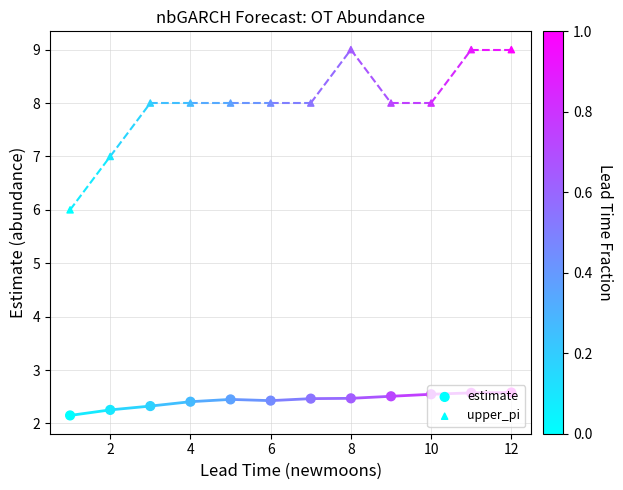

At how many categories does at least one series exceed 8?

3